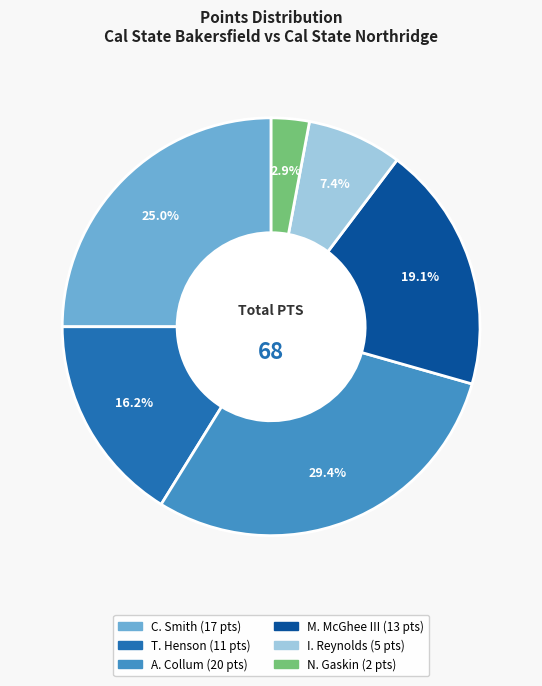

Is there a majority slice in this chart?

No